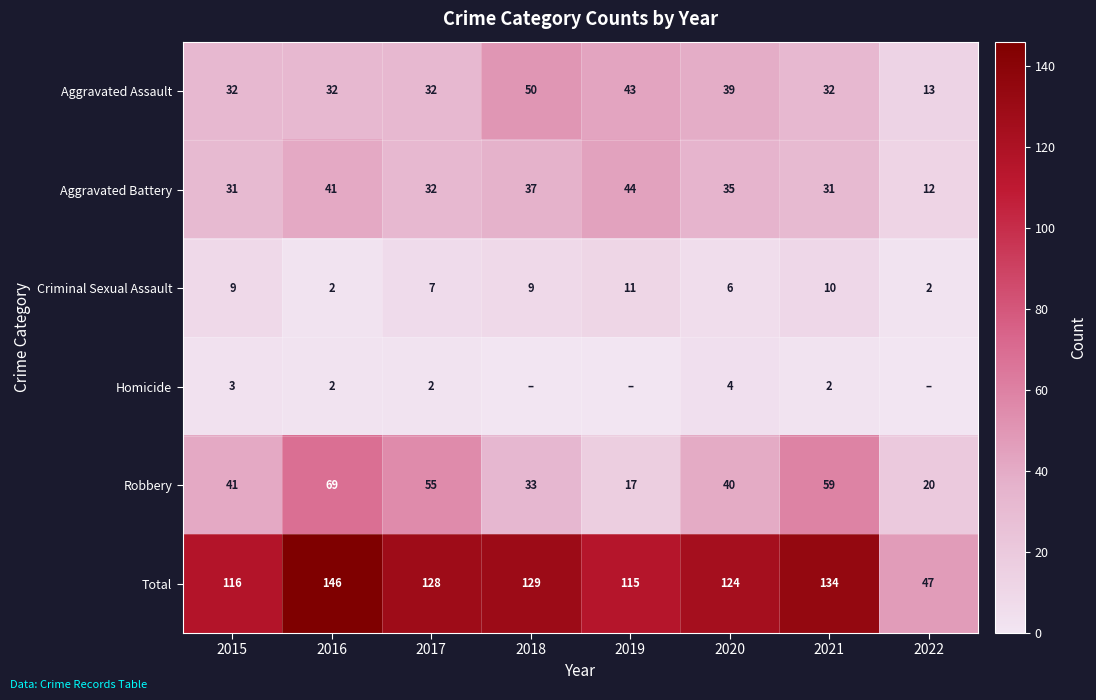

What is the difference between the maximum and minimum values in the Robbery series?

52